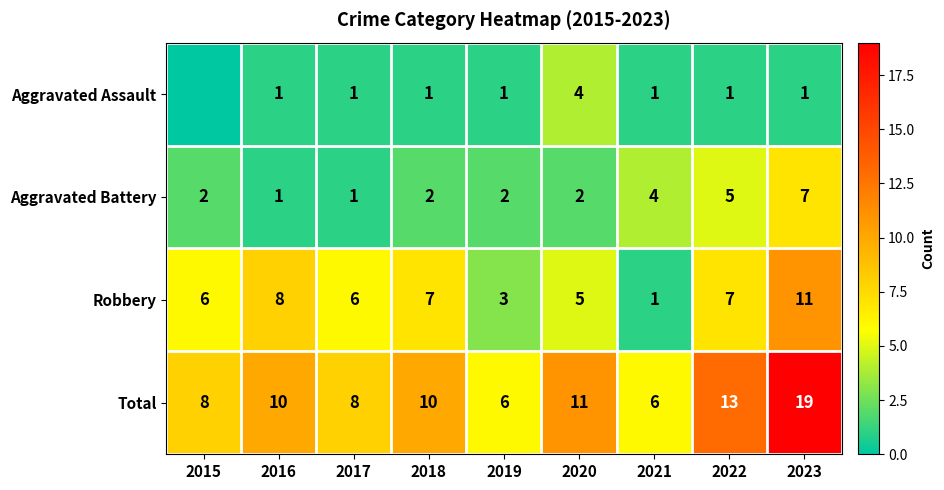

At which label is Total closest to 12?

2020